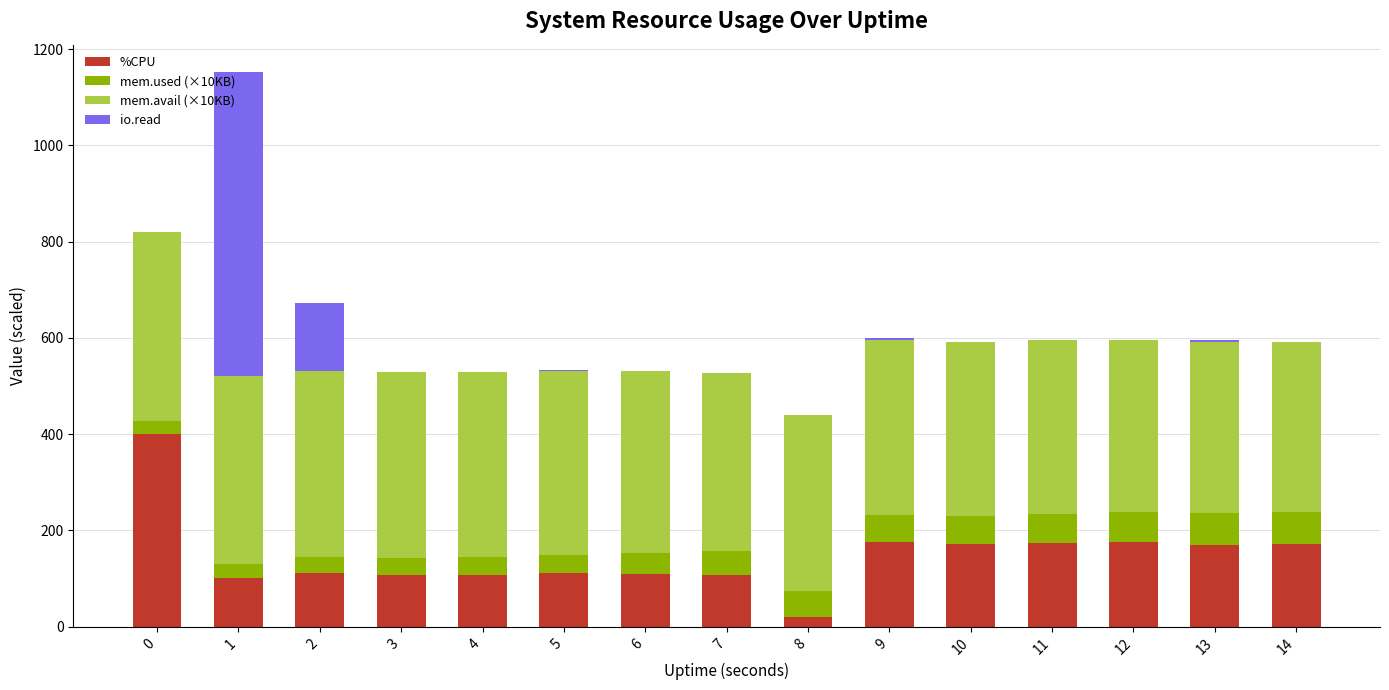

What is the total value across all series at 9?

600.2